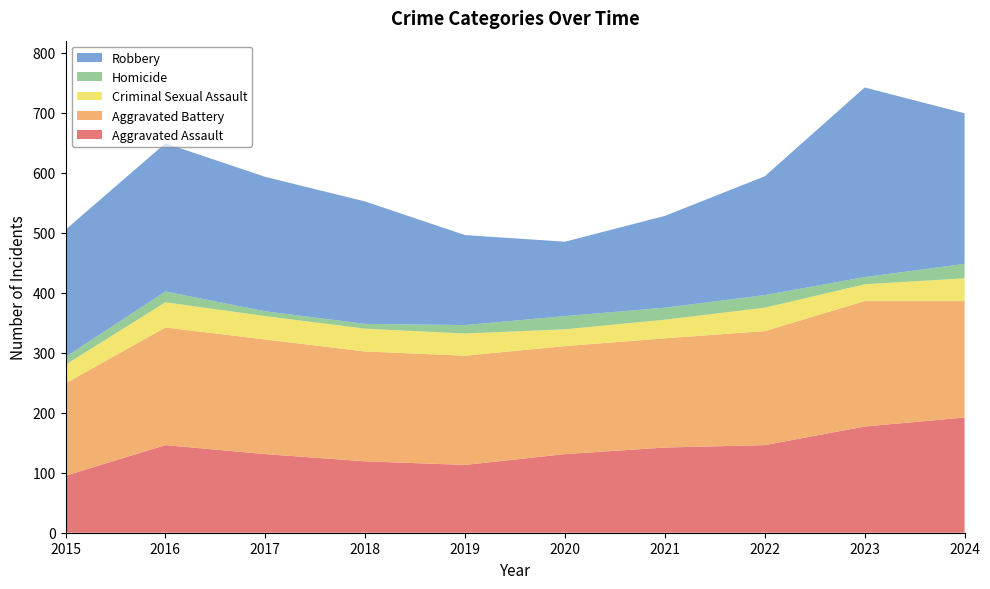

Reading left to right, extract all data points from this chart.

Aggravated Assault: 2015=95	2016=146	2017=131	2018=119	2019=113	2020=131	2021=142	2022=146	2023=177	2024=192
Aggravated Battery: 2015=154	2016=196	2017=191	2018=183	2019=182	2020=180	2021=182	2022=190	2023=209	2024=194
Criminal Sexual Assault: 2015=31	2016=42	2017=39	2018=38	2019=37	2020=28	2021=31	2022=39	2023=28	2024=38
Homicide: 2015=13	2016=18	2017=8	2018=8	2019=14	2020=22	2021=20	2022=21	2023=12	2024=24
Robbery: 2015=212	2016=247	2017=224	2018=204	2019=150	2020=124	2021=153	2022=198	2023=316	2024=251